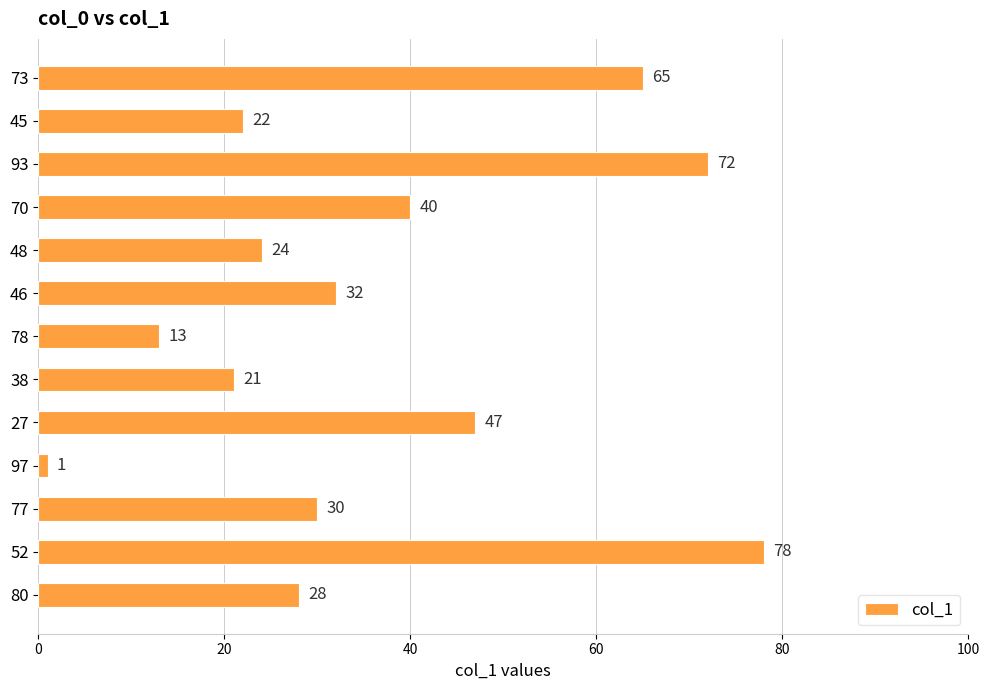

Reading bottom to top, extract all data points from this chart.

80=28	52=78	77=30	97=1	27=47	38=21	78=13	46=32	48=24	70=40	93=72	45=22	73=65